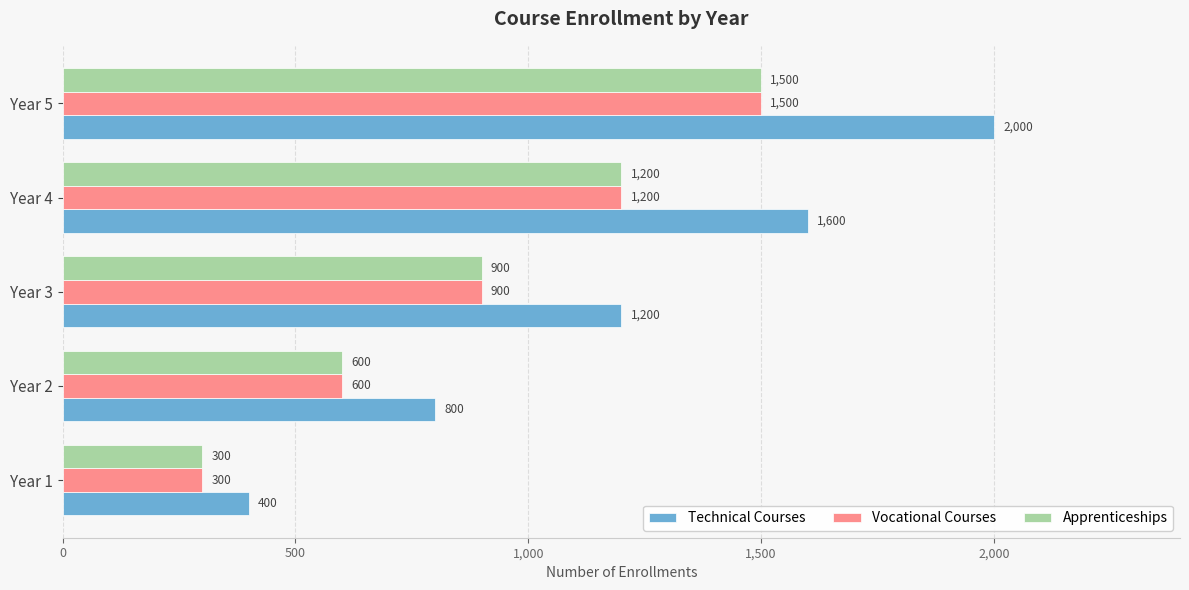

Count the Vocational Courses values in the range 600 to 1200.

3